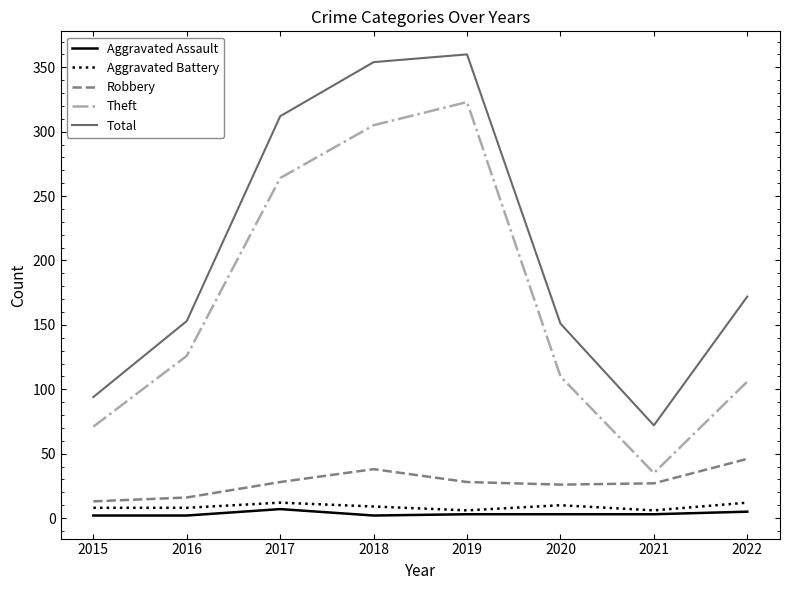

How many categories are shown in the chart?

8